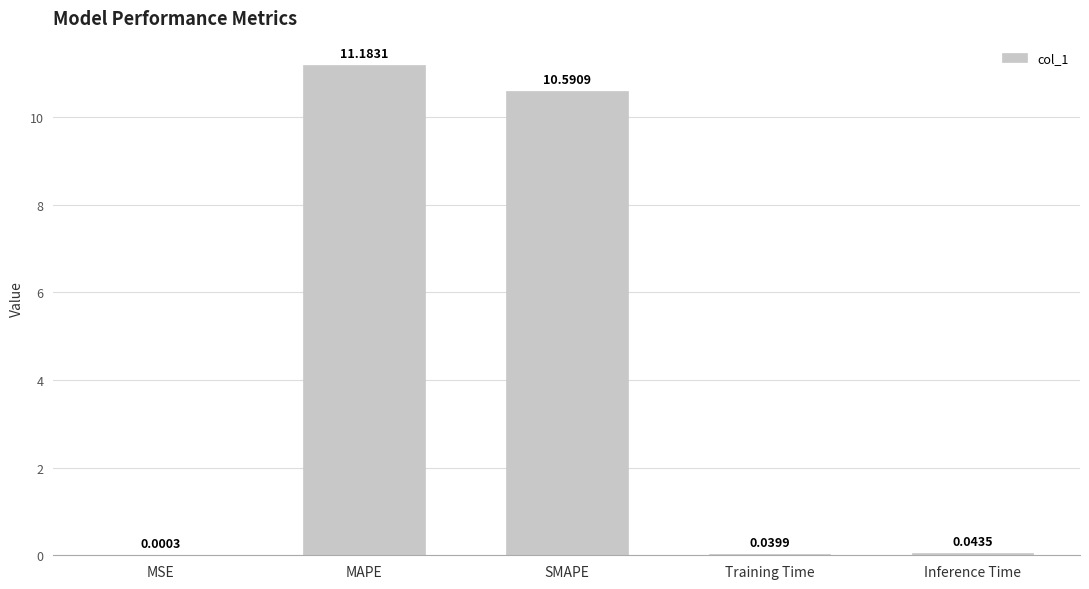

What is the sum of all values?

21.9